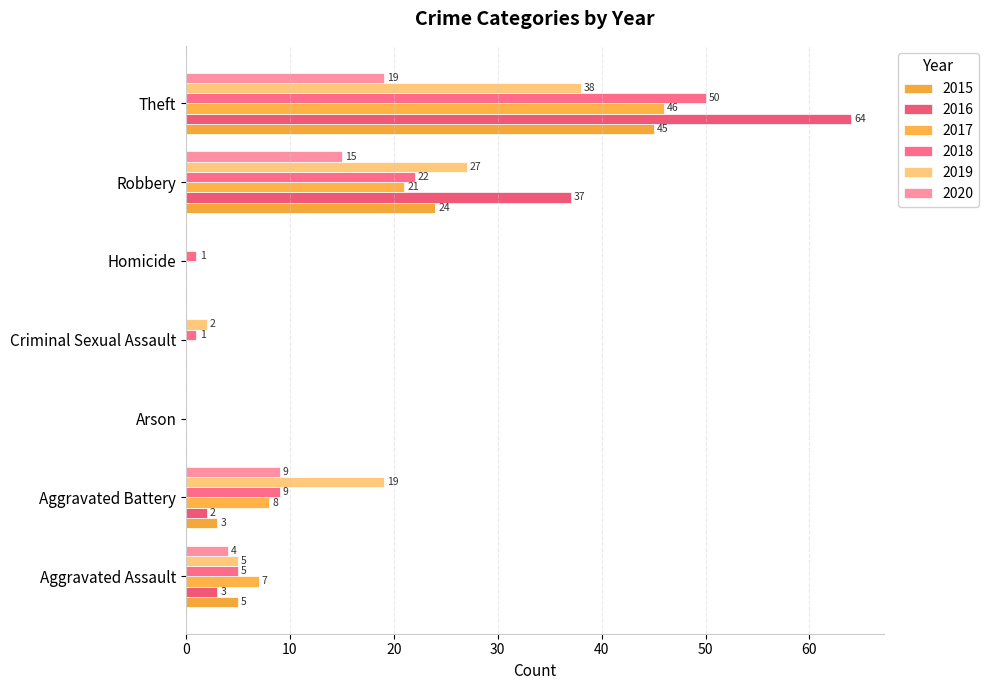

How many values in 2015 are above zero?

4